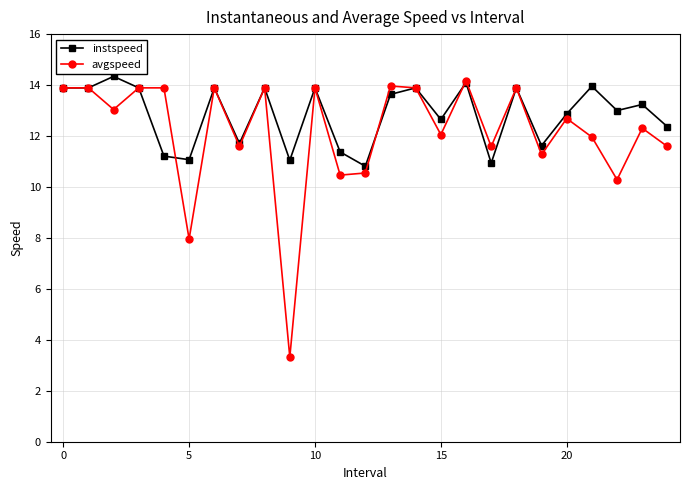

In avgspeed, how many points are lower than both neighbors (excluding endpoints)?

9